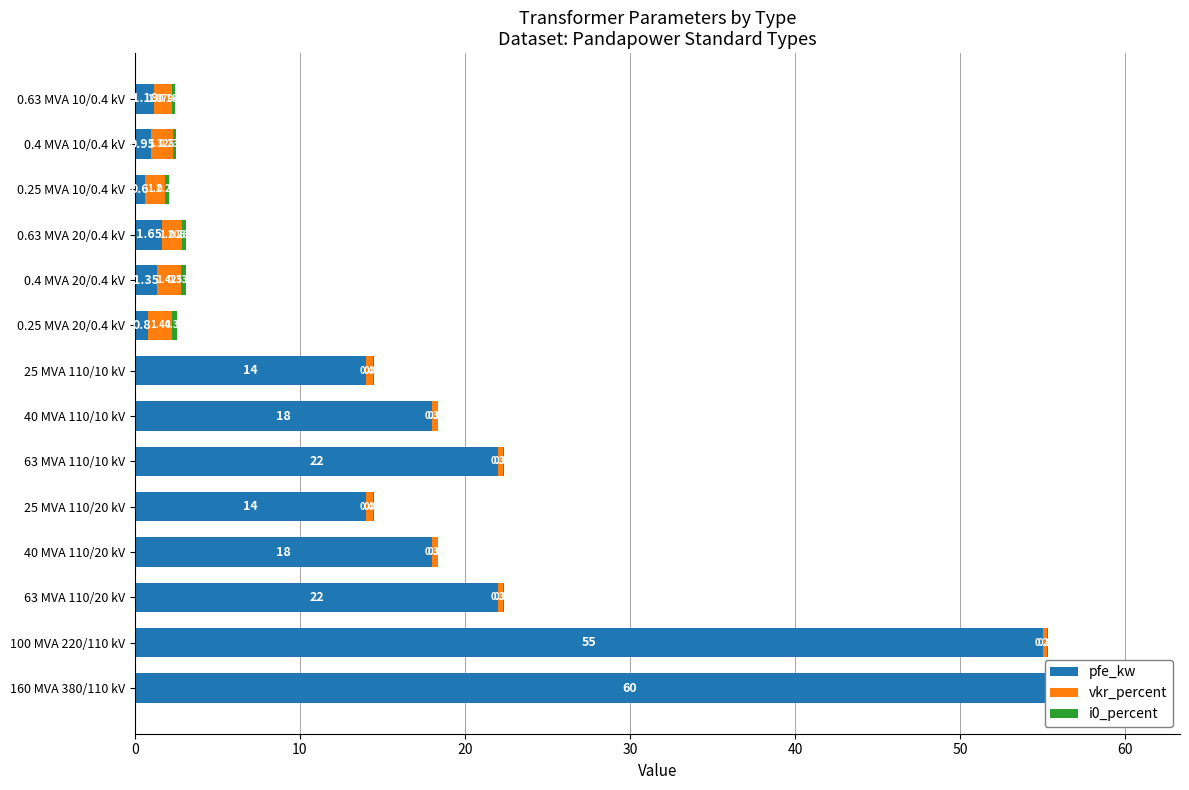

What is the value of the pfe_kw bar at the 1st from the left?

60.0